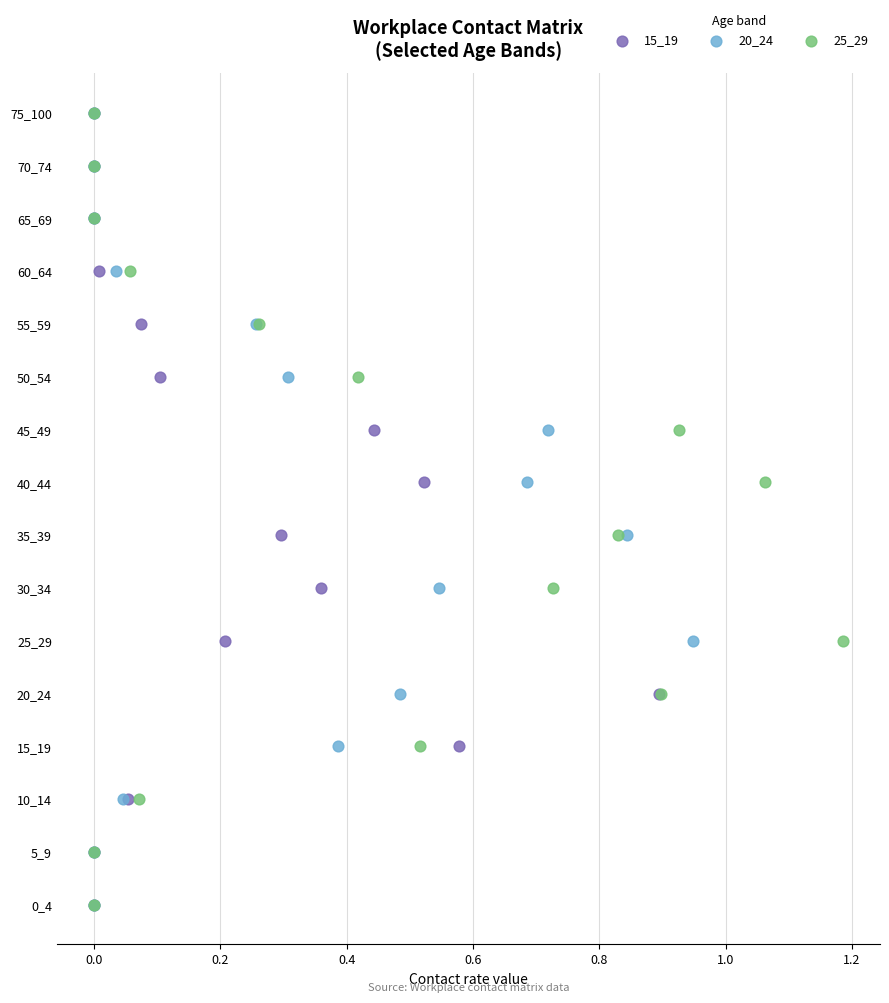

What are all the series names shown in the legend?

15_19, 20_24, 25_29